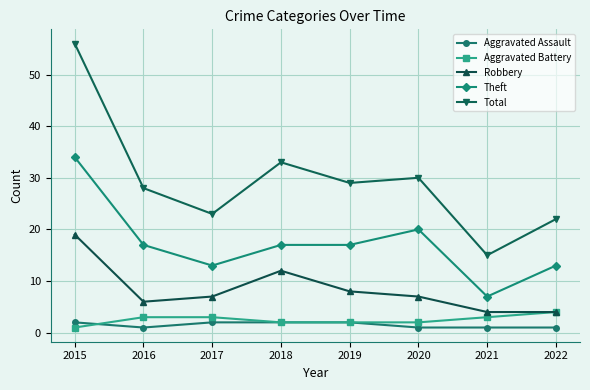

Where is Robbery nearest to the value 11?

2018